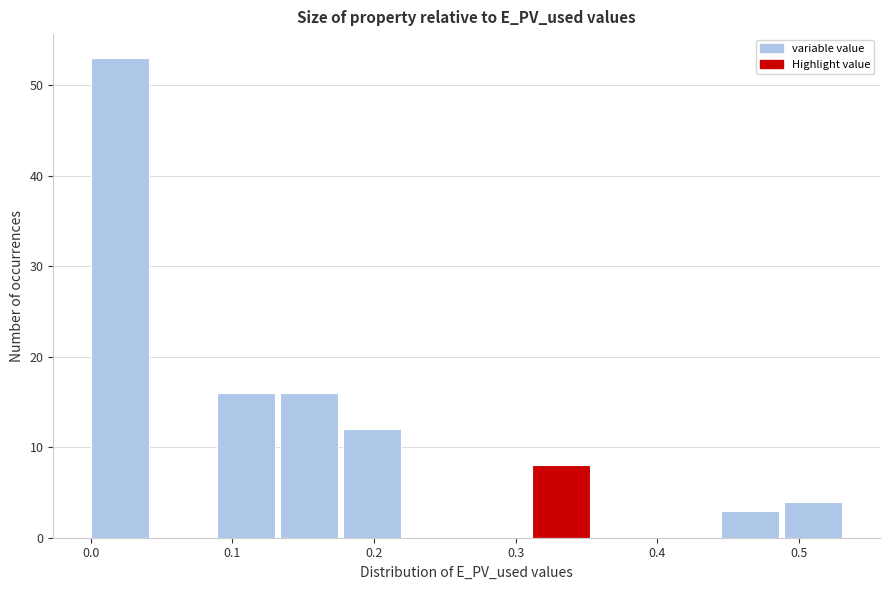

Reading left to right, transcribe this chart: for each bar, give the range it covers on the x-axis and its height. Neither the bar edges nor the heights are printed on the chart, so give them approximately, as read against the axes.

0.00 to 0.04: 53
0.04 to 0.09: 0
0.09 to 0.13: 16
0.13 to 0.18: 16
0.18 to 0.22: 12
0.22 to 0.27: 0
0.27 to 0.31: 0
0.31 to 0.36: 8
0.36 to 0.40: 0
0.40 to 0.45: 0
0.45 to 0.49: 3
0.49 to 0.53: 4